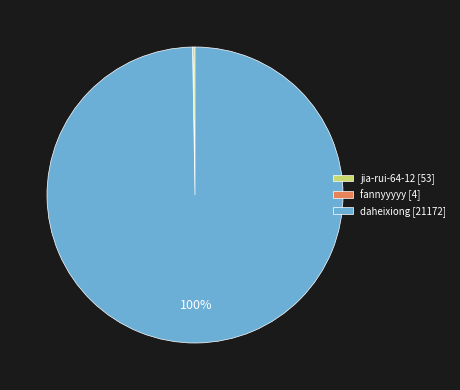

To the nearest percent, what percentage of the pie is daheixiong [21172]?

100%